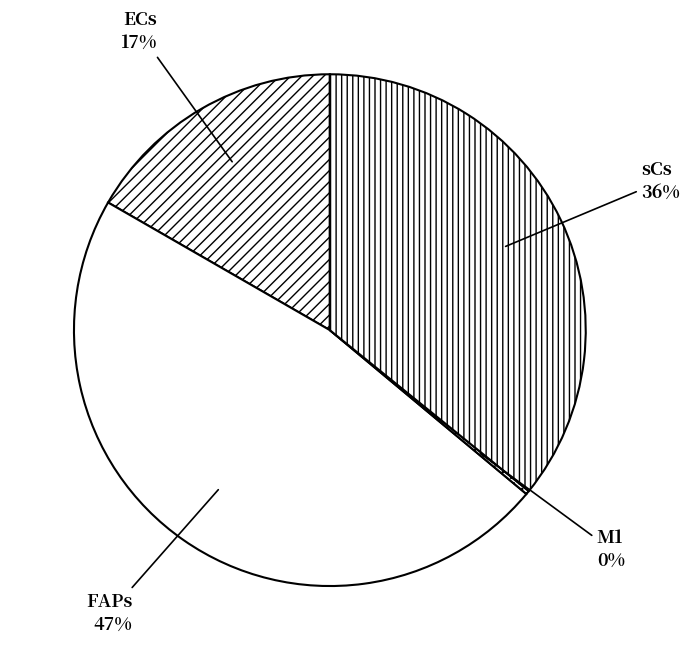

True or false: sCs accounts for 36% of the total.

True